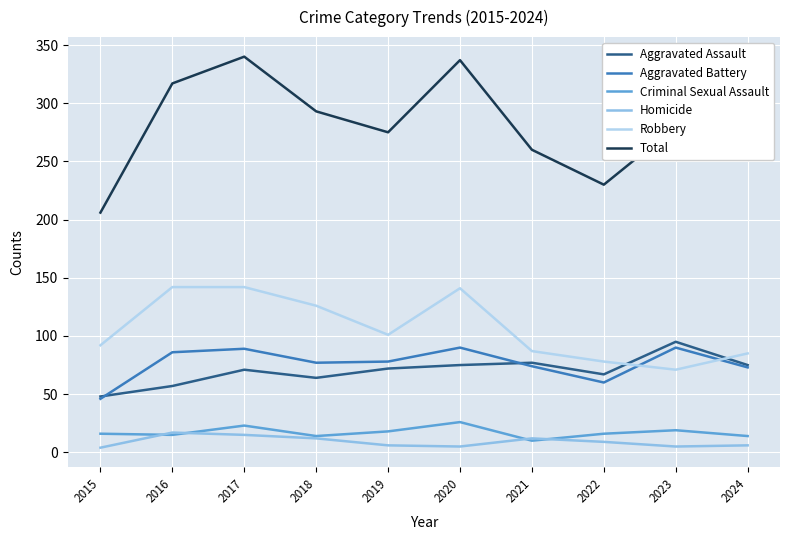

What is the lowest value of the Criminal Sexual Assault series?

10